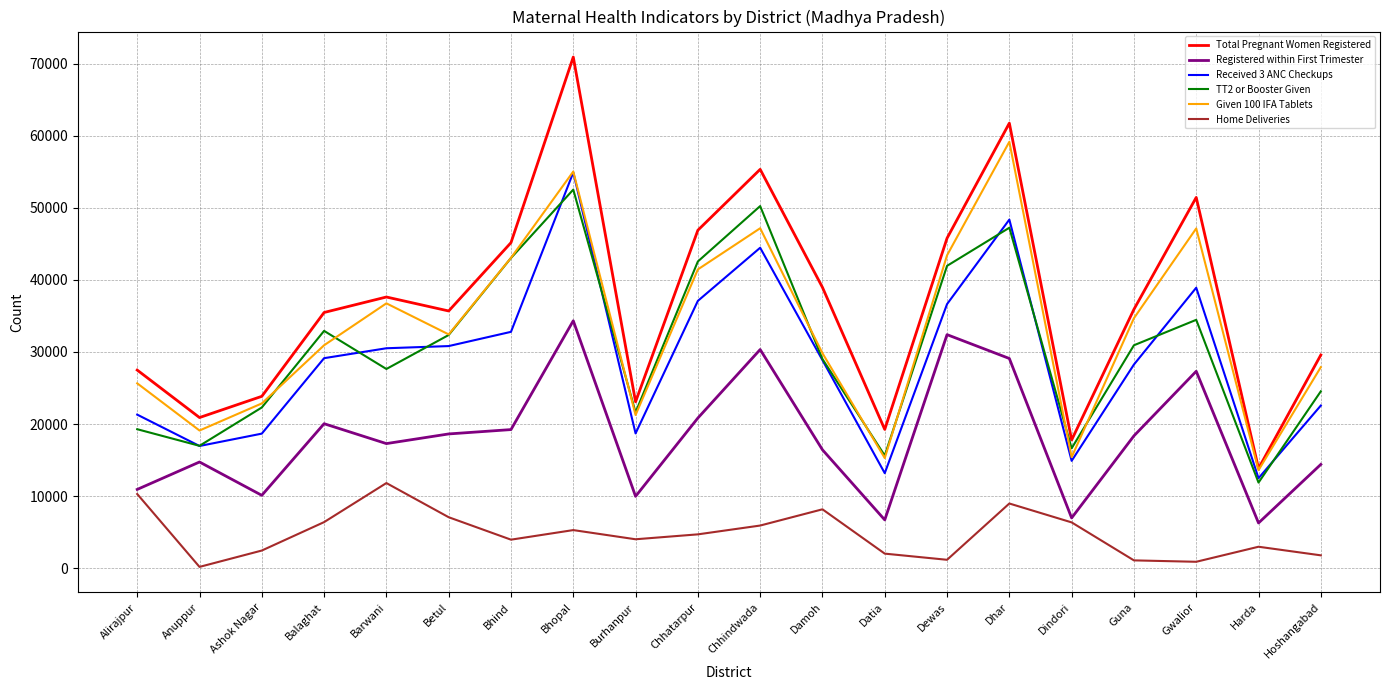

Which series has the largest range (max minus min)?

Total Pregnant Women Registered